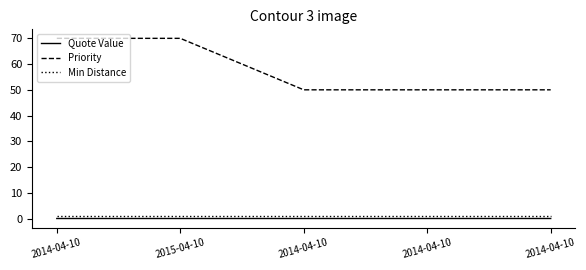

True or false: Priority and Quote Value cross at least once.

False